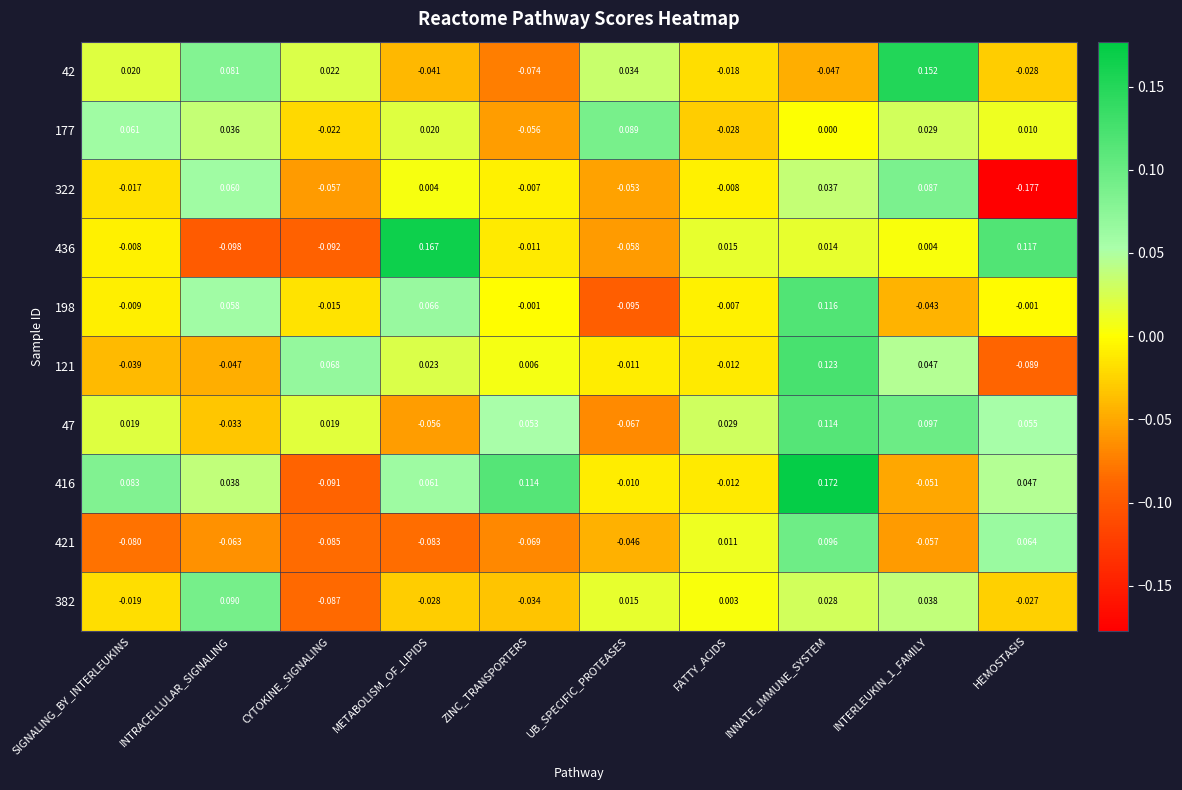

Which label corresponds to the smallest value in the chart?

HEMOSTASIS